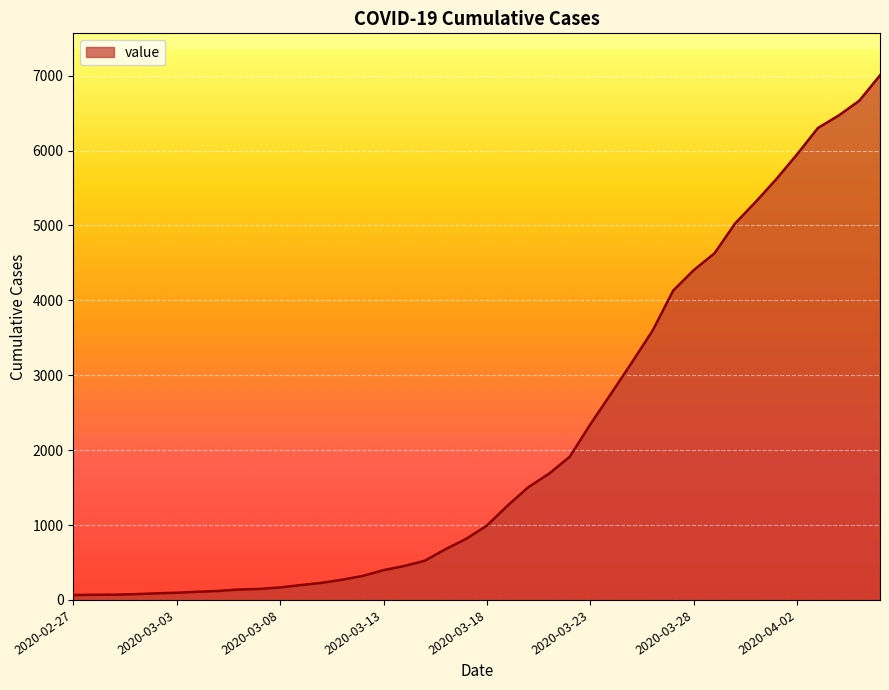

What is the greatest value displayed?

7005